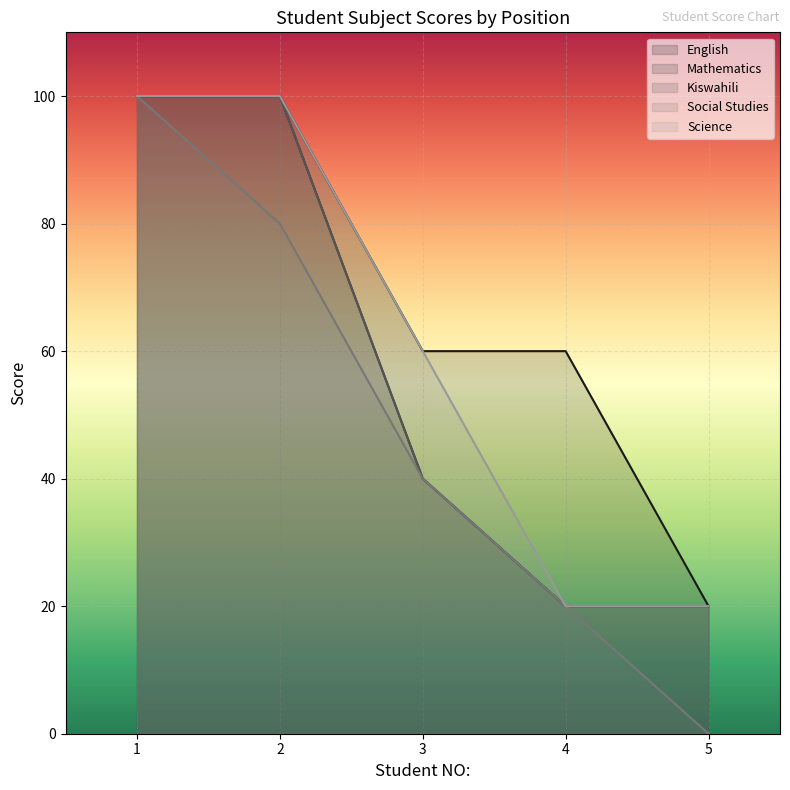

Reading right to left, list all the values displayed in this chart.

English: 20	60	60	100	100
Mathematics: 20	20	40	100	100
Kiswahili: 20	20	40	100	100
Social Studies: 0	20	40	80	100
Science: 20	20	60	100	100